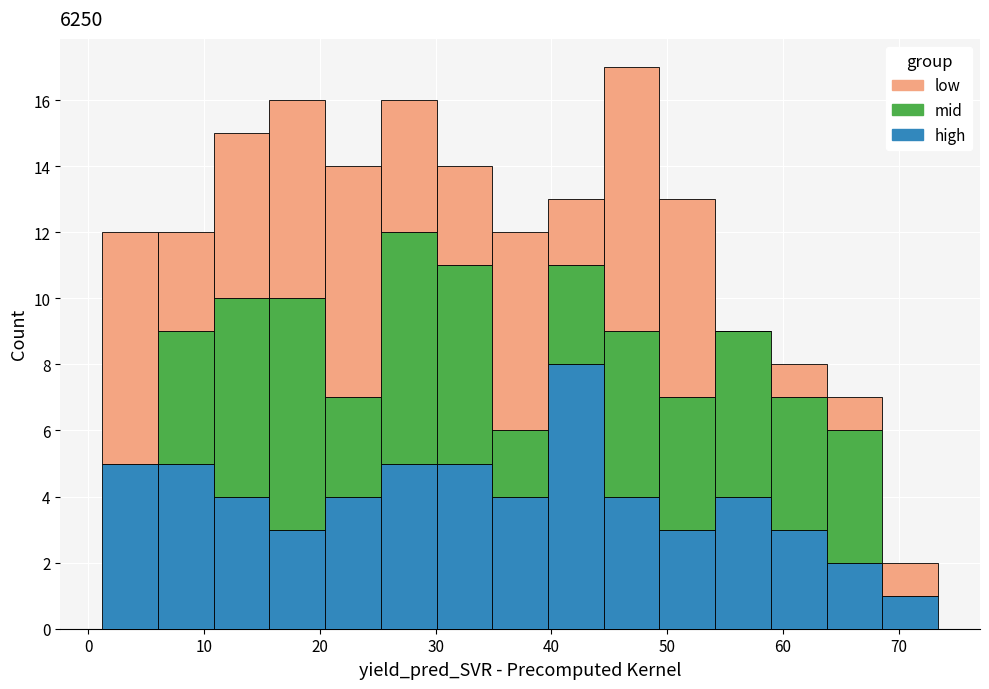

Reading left to right, list every stacked bar in this chart as the range it spans on the x-axis followed by its total height. Neither the bar edges nor the heights are printed on the chart, so give them approximately, as read against the axes.

1 to 6: 12
6 to 11: 12
11 to 16: 15
16 to 20: 16
20 to 25: 14
25 to 30: 16
30 to 35: 14
35 to 40: 12
40 to 45: 13
45 to 49: 17
49 to 54: 13
54 to 59: 9
59 to 64: 8
64 to 69: 7
69 to 73: 2